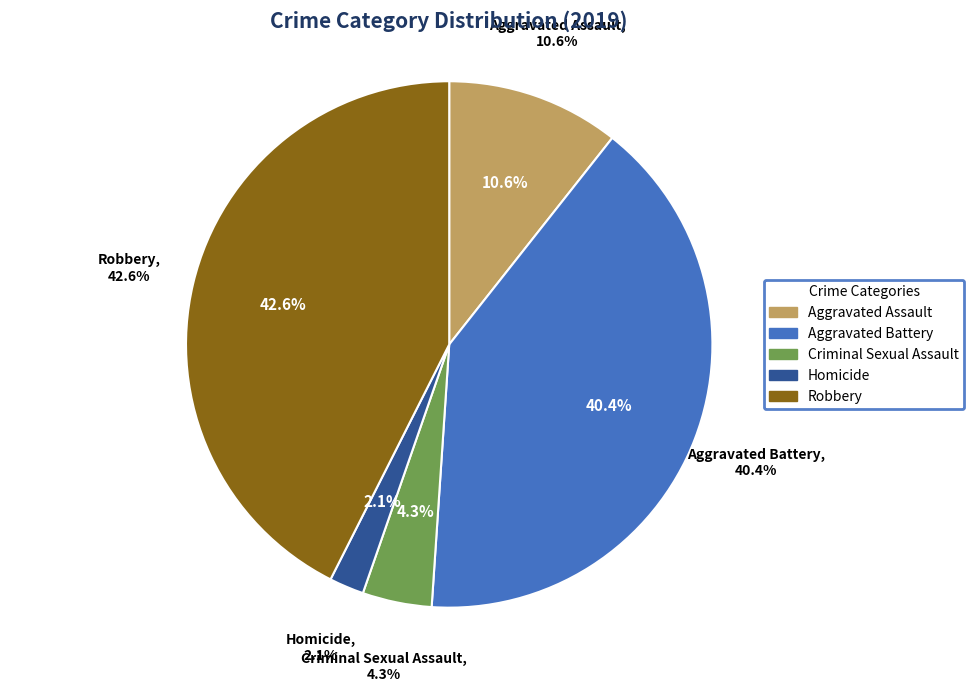

The Aggravated Battery slice represents 30% of the pie. True or false?

False